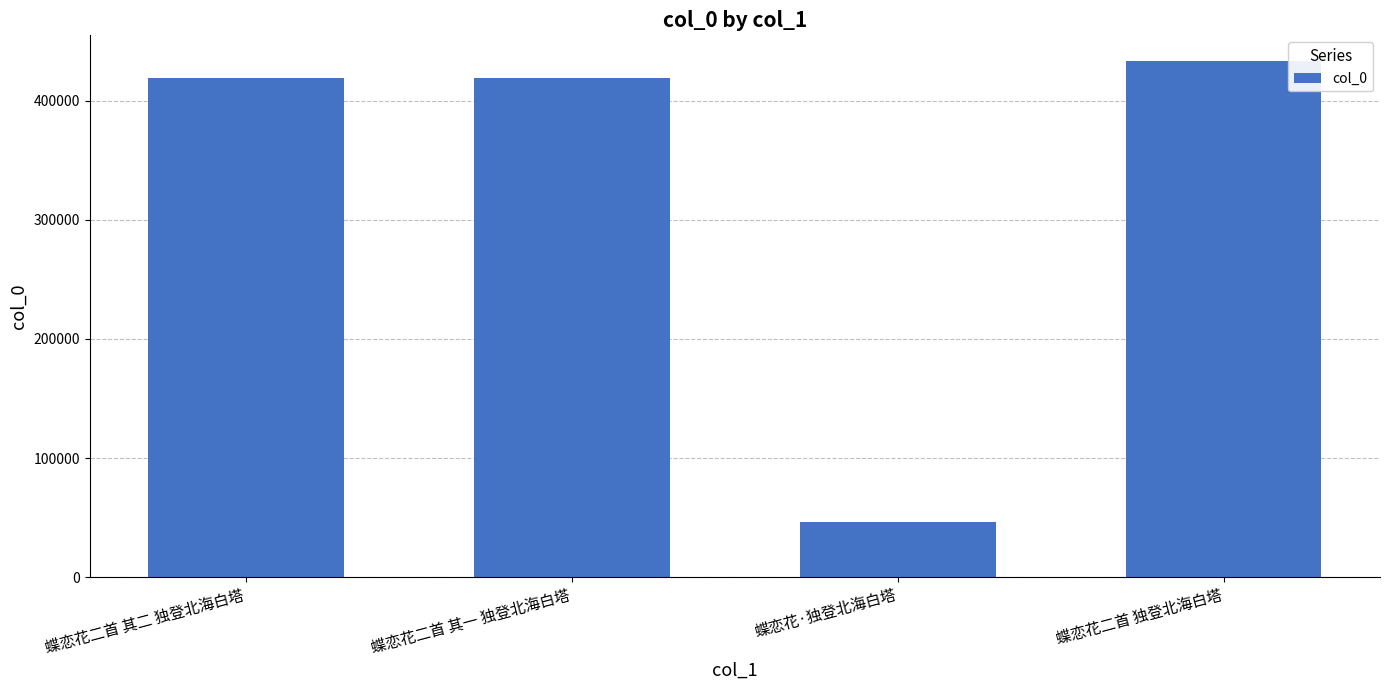

What is the difference between the maximum and minimum values?

387183